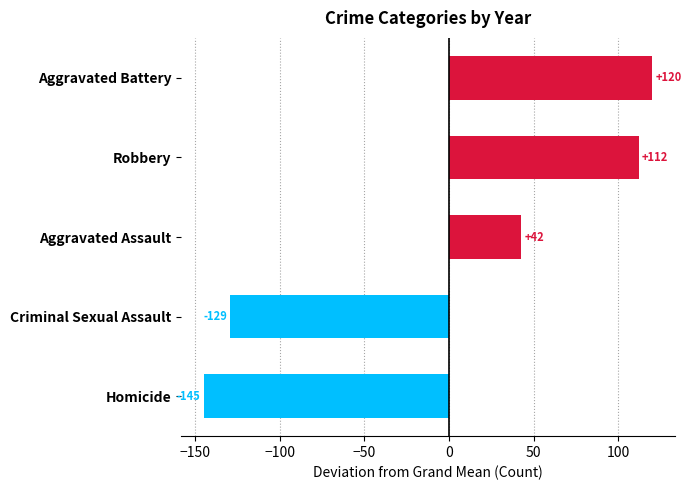

What is the difference between the second highest and minimum values?

257.0